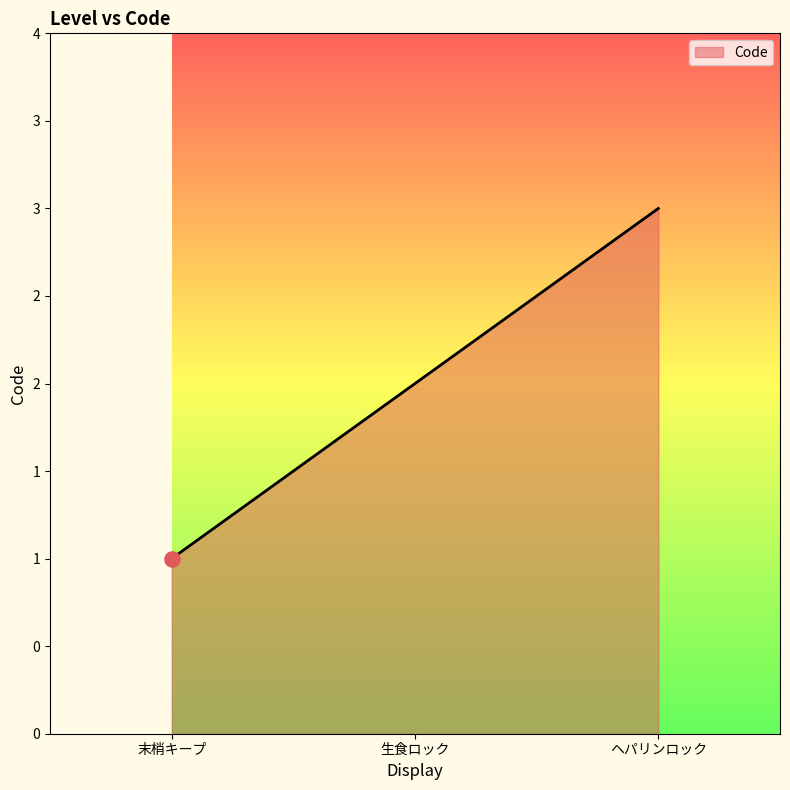

Between 末梢キープ and 生食ロック, which is larger?

生食ロック